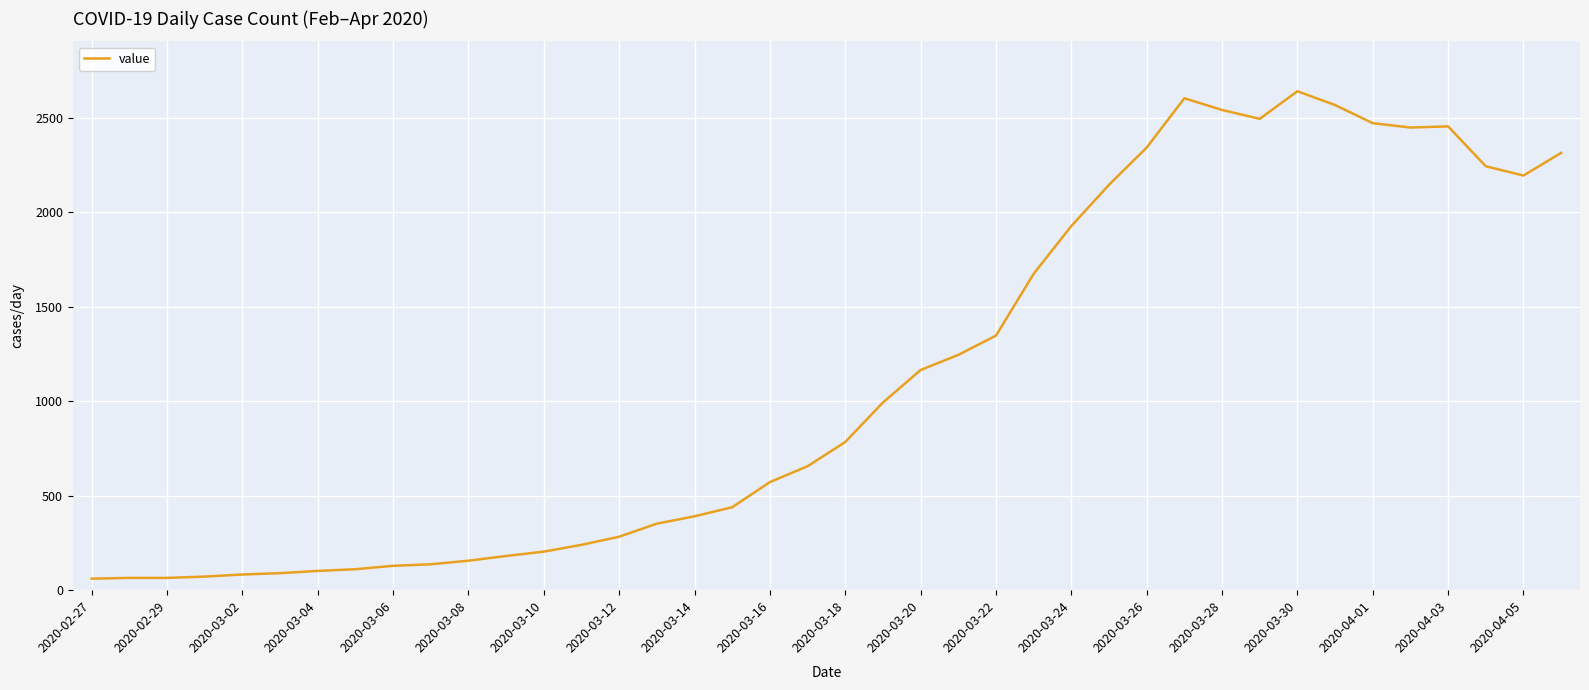

What is the minimum value shown in the chart?

61